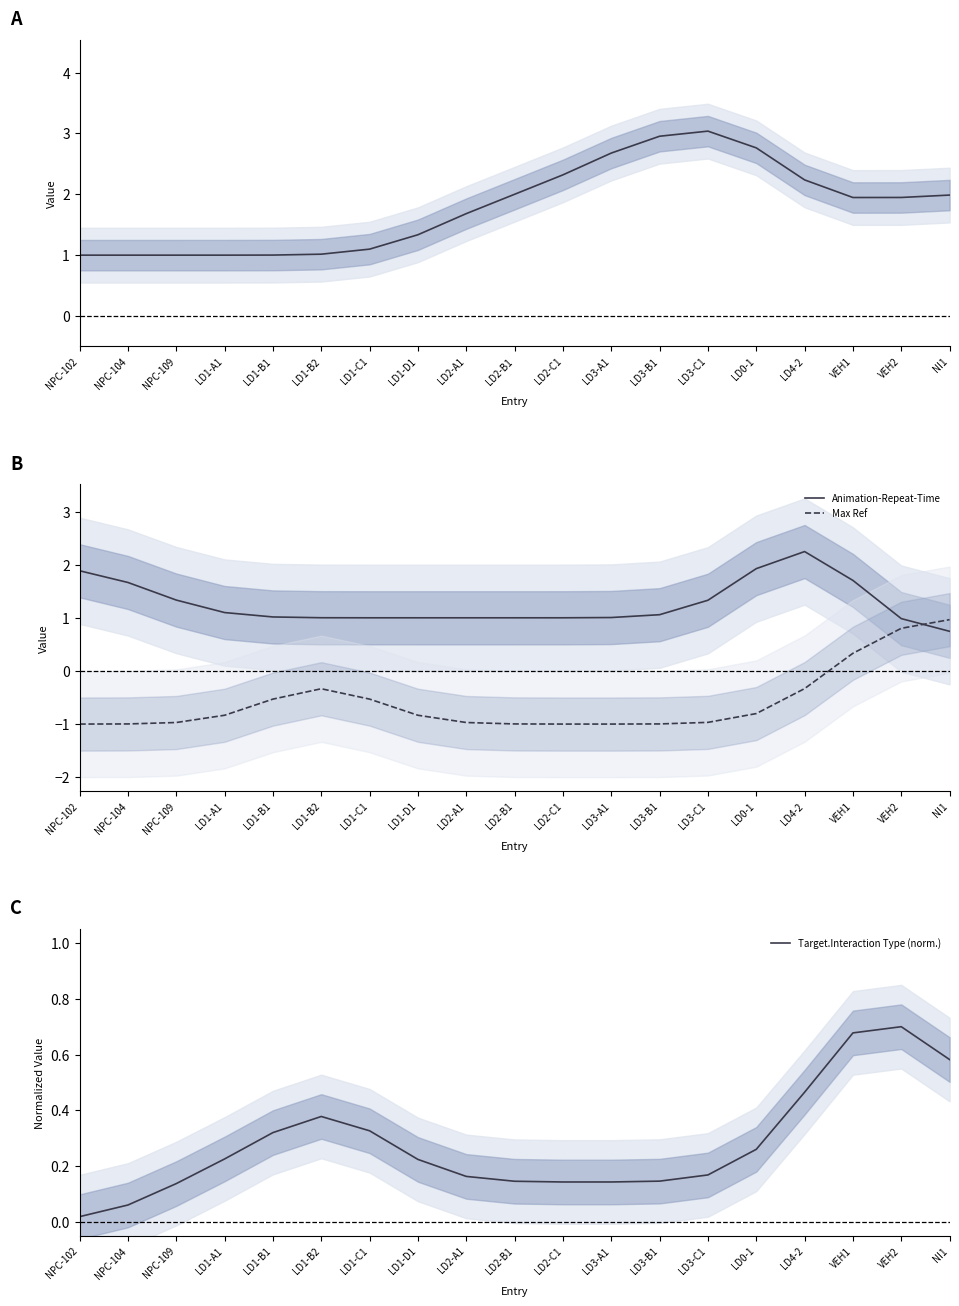

Is this an area chart (filled region under the line)?

No